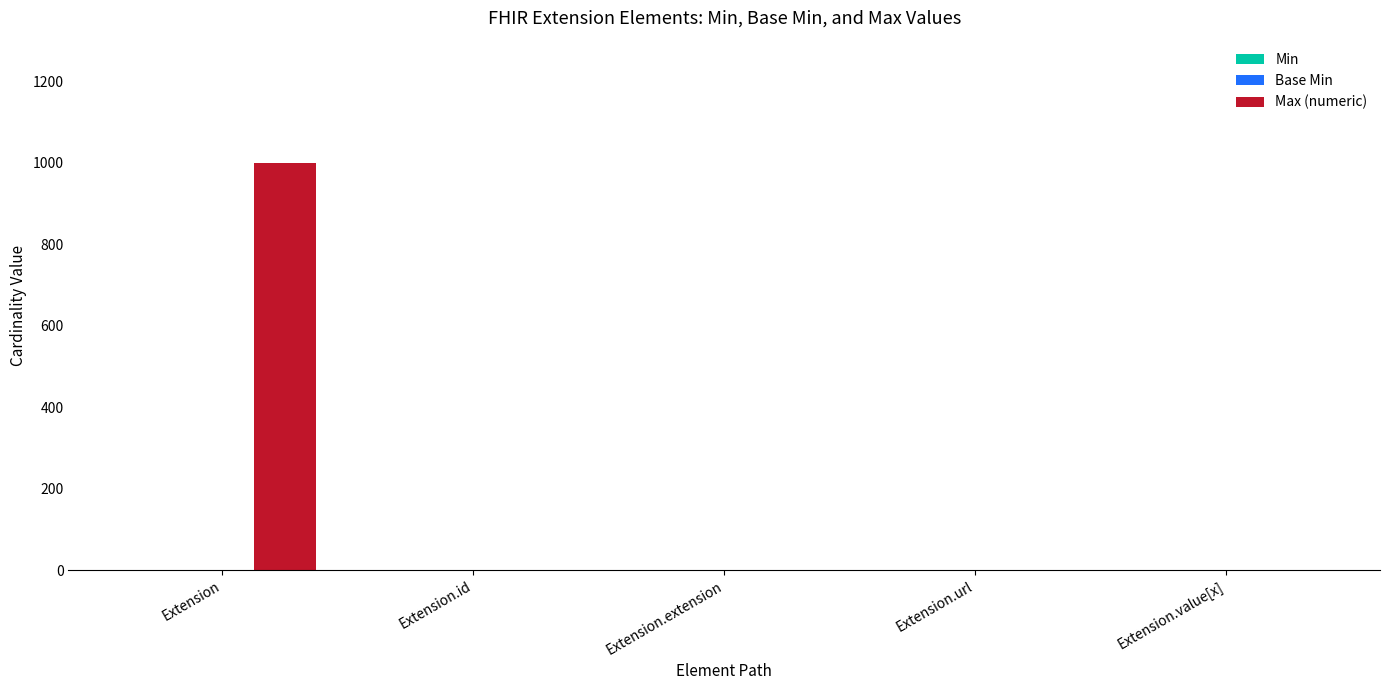

Which category has the highest value across all series?

Extension